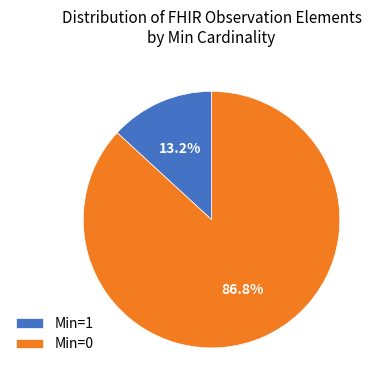

True or false: Min=1 accounts for 88% of the total.

False